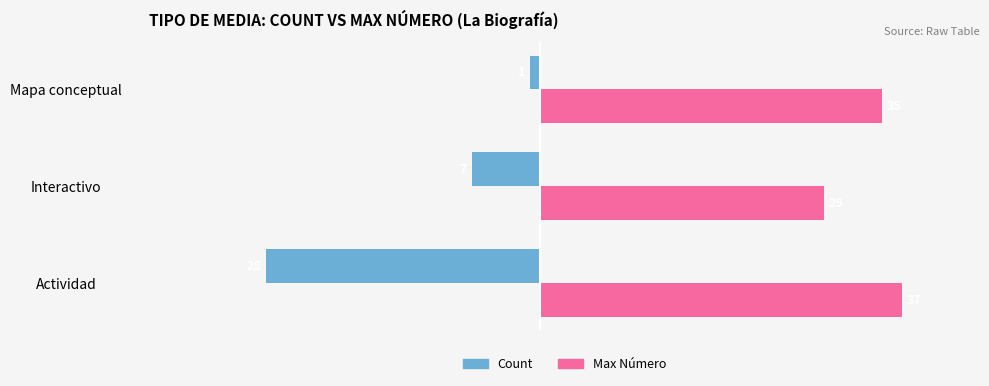

How many Max Número values are between 29 and 37?

3